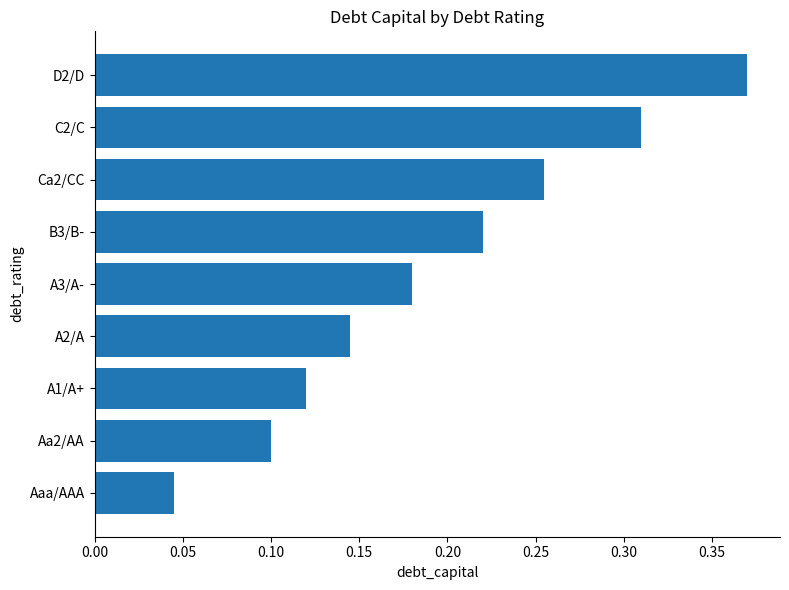

Between Aa2/AA and A1/A+, which is larger?

A1/A+